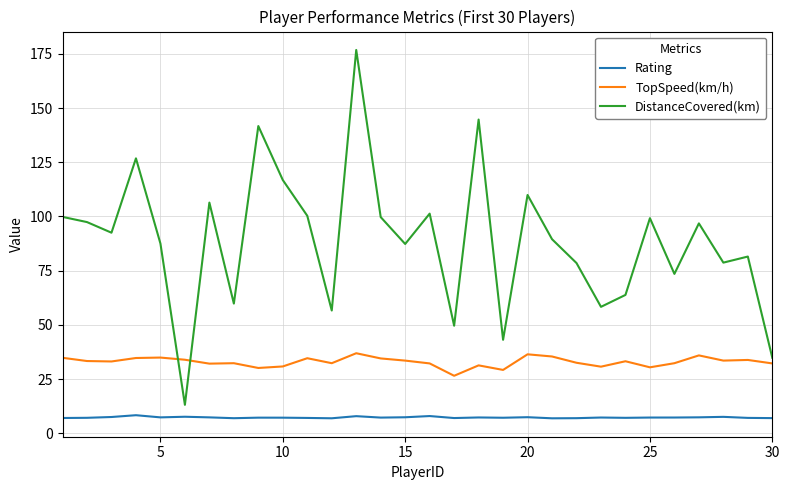

Rank the series by their average value, from highest to lowest.

DistanceCovered(km), TopSpeed(km/h), Rating